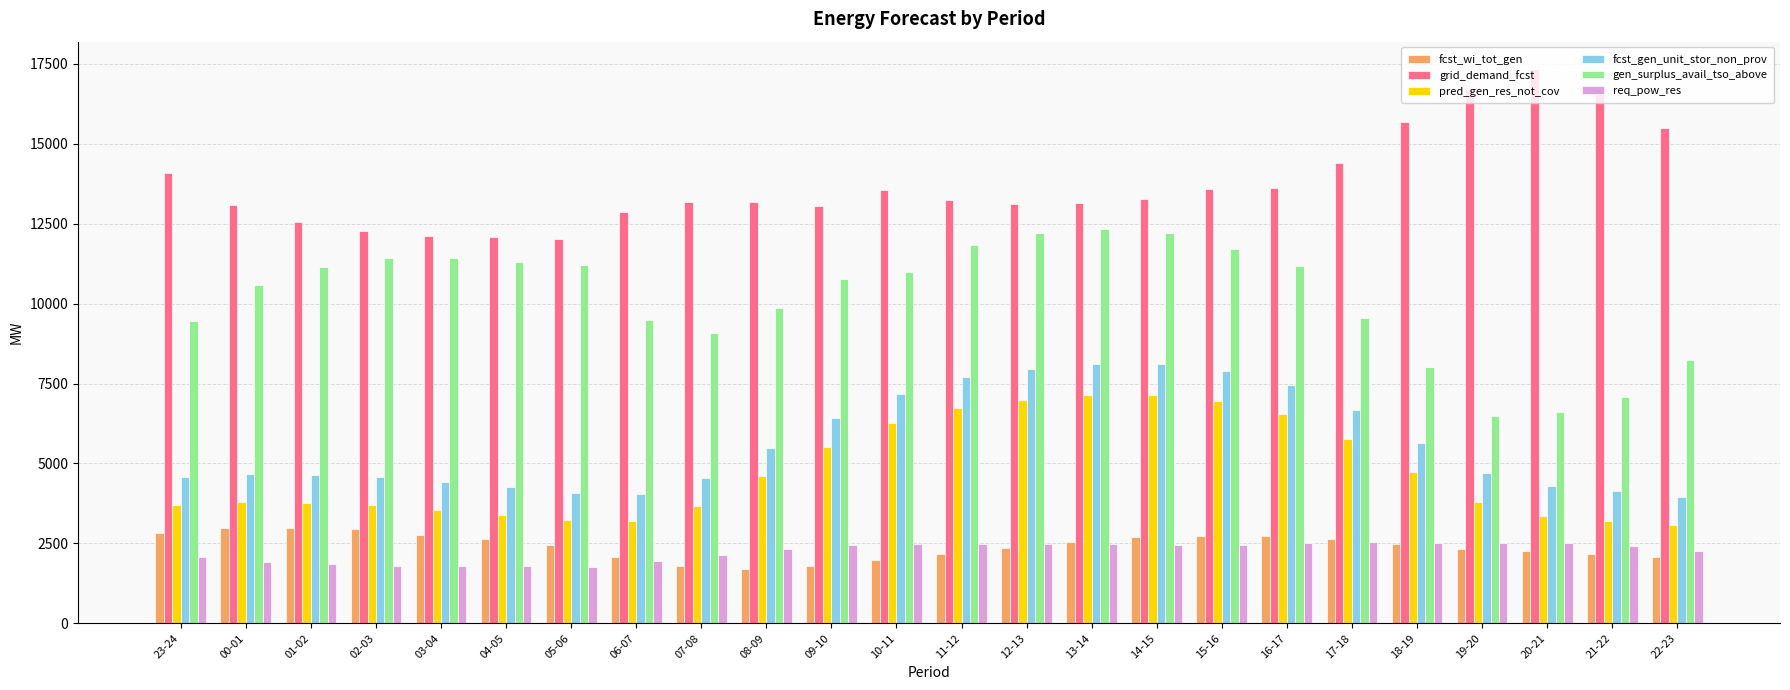

What is the difference between the highest and lowest values at 19-20?

14380